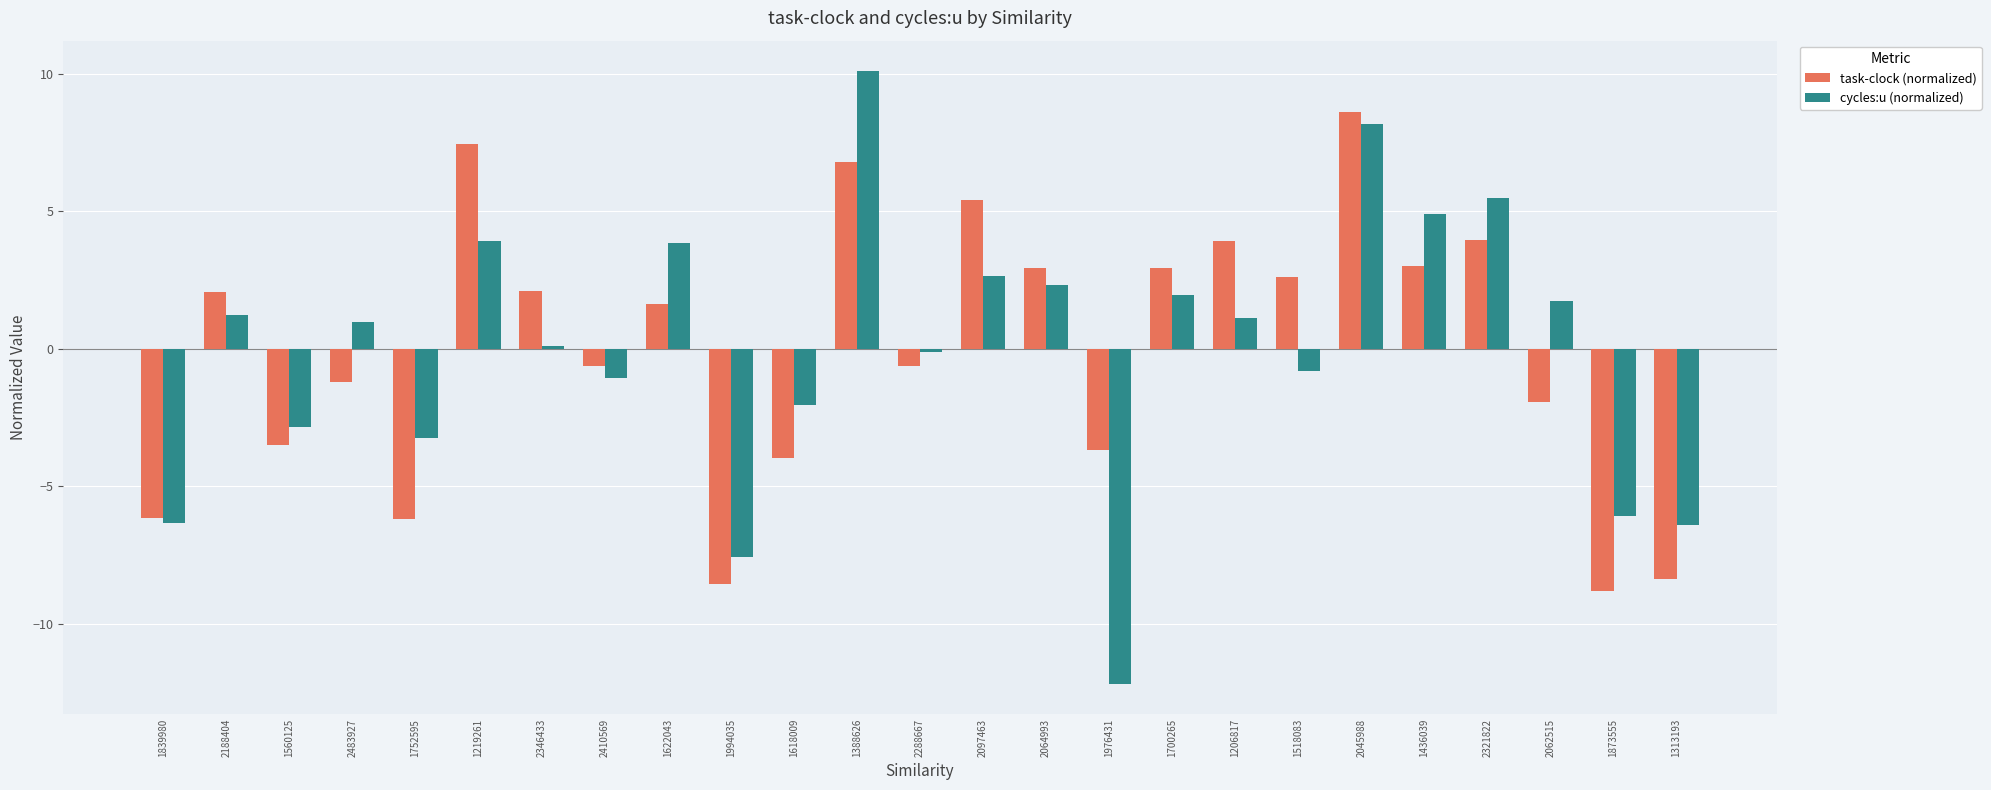

The cycles:u (normalized) series shows -0.1 at 2288667. True or false?

True